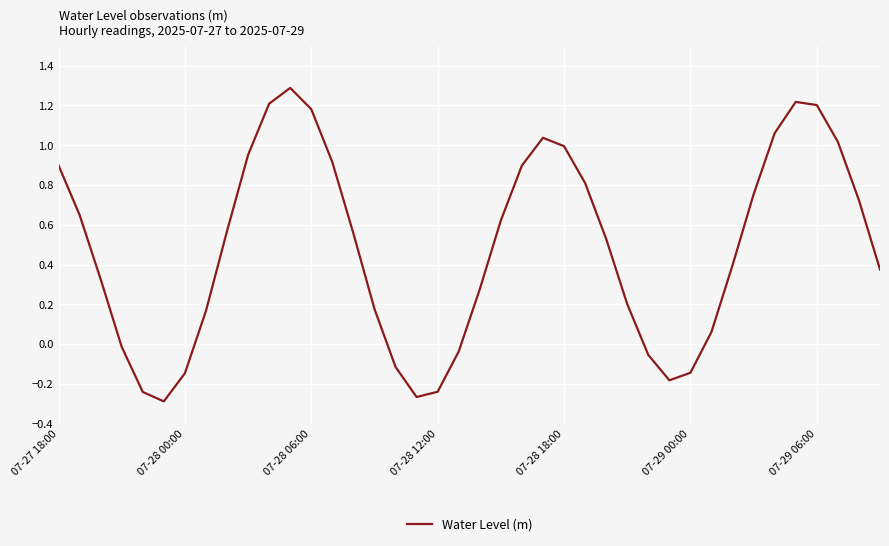

What is the greatest value displayed?

1.3